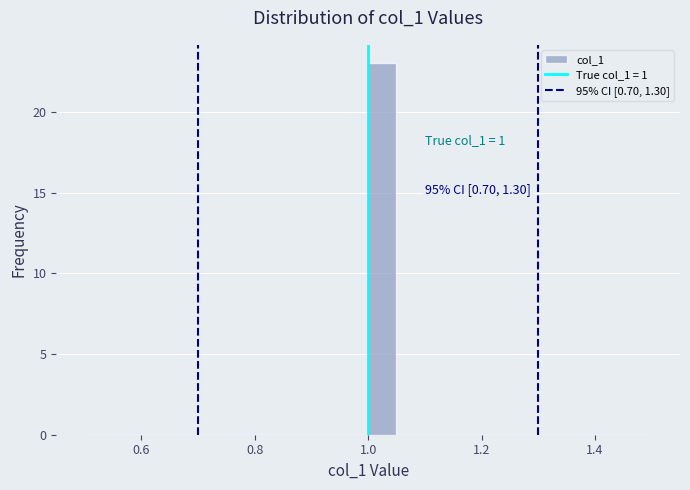

Around what value on the x-axis is the tallest bar? Give the approximate position of its centre, as read against the axis.

1.02